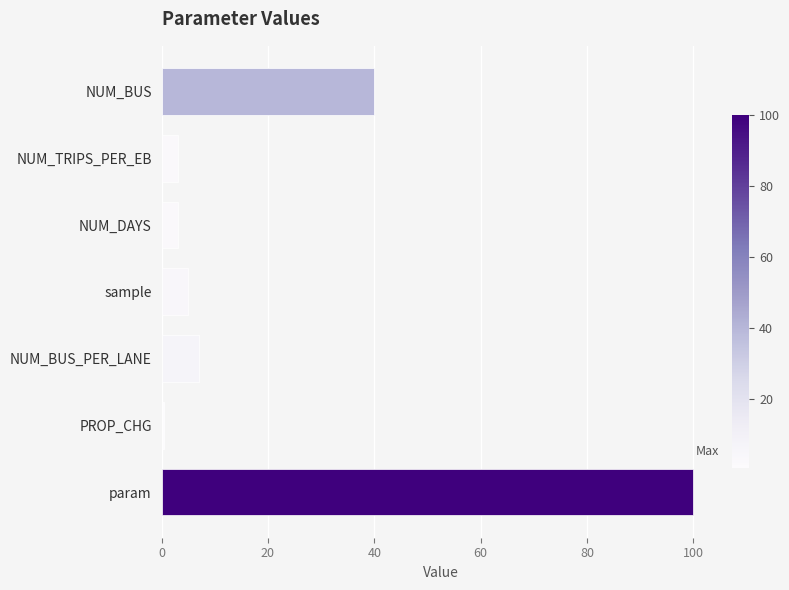

The value at NUM_TRIPS_PER_EB is 3.0. True or false?

True